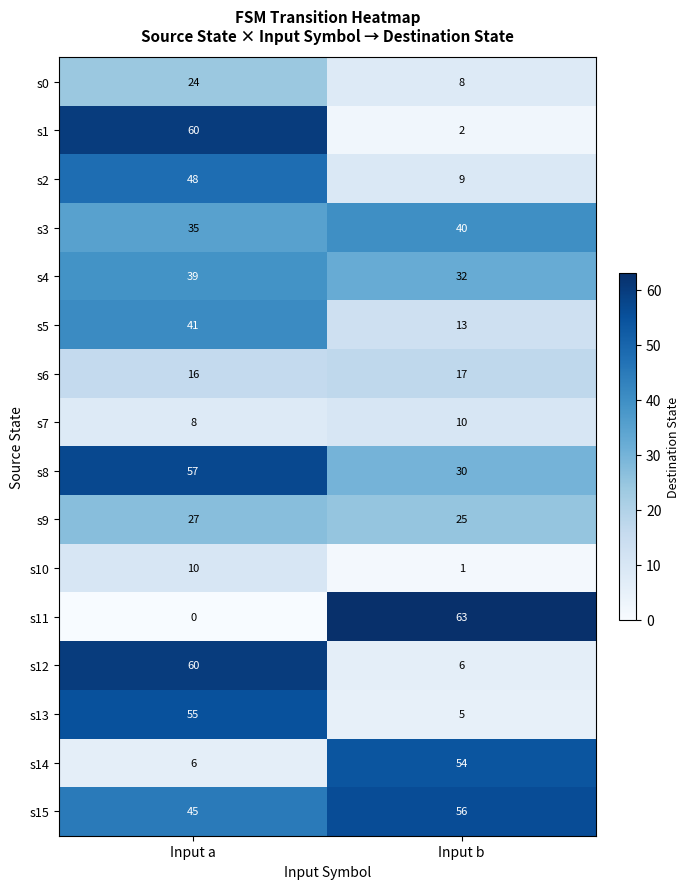

How many distinct data groups are displayed?

16